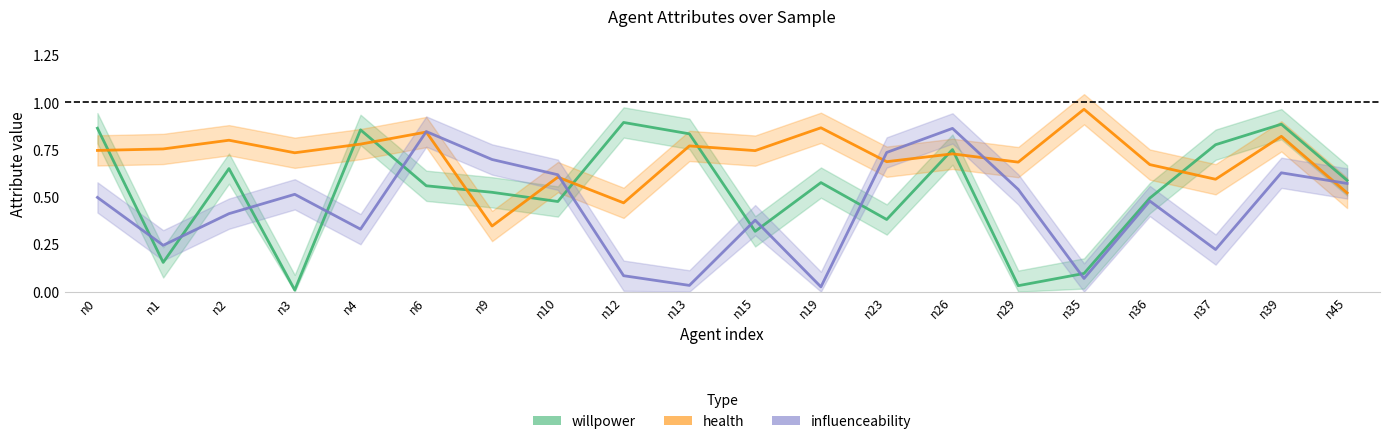

Rank the series at n0 from highest to lowest value.

willpower, health, influenceability